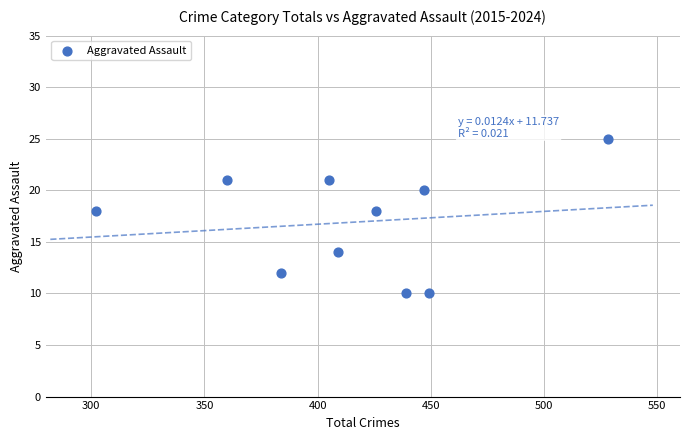

What is the average Y value?

17